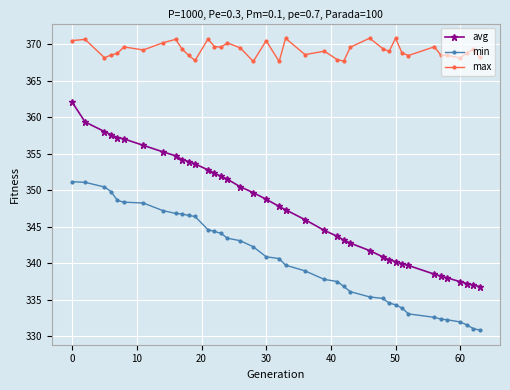

Which series has the widest spread of values?

avg